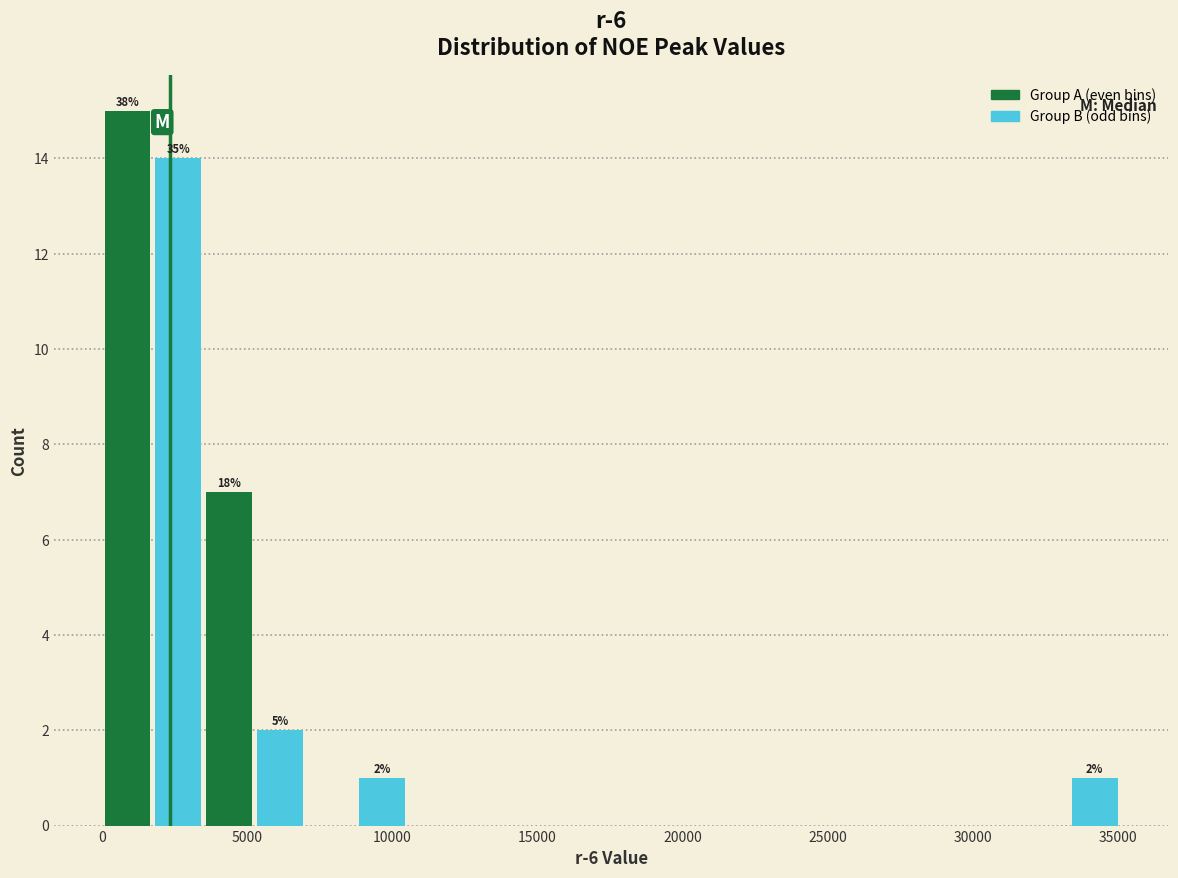

Read against the x-axis, roughly where is the centre of the tallest bar?

1000